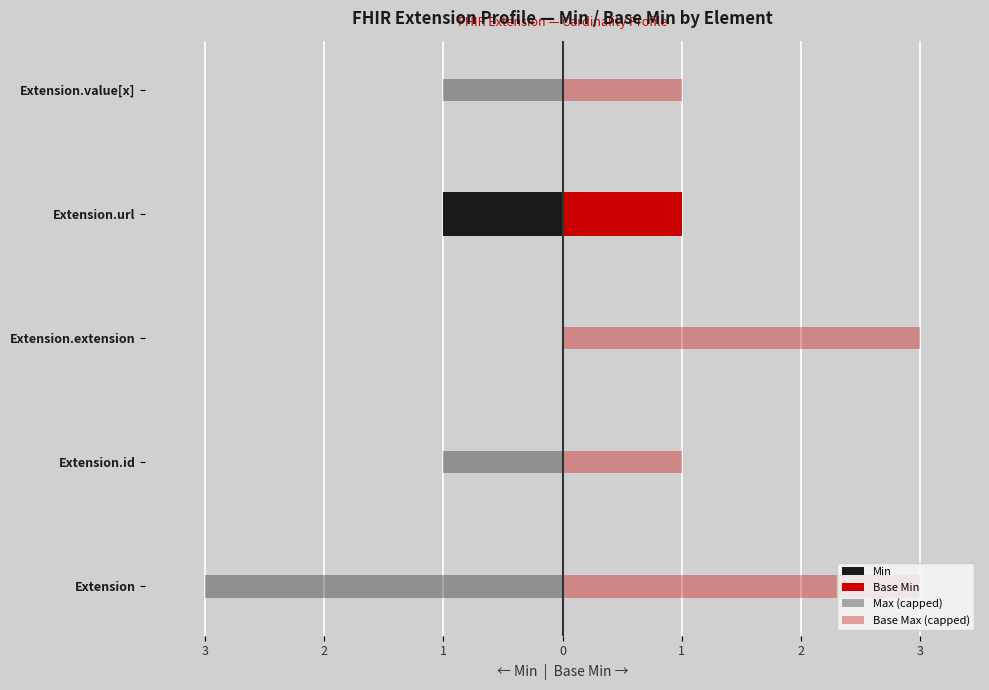

Between Extension.url and Extension.extension, which is larger?

Extension.extension